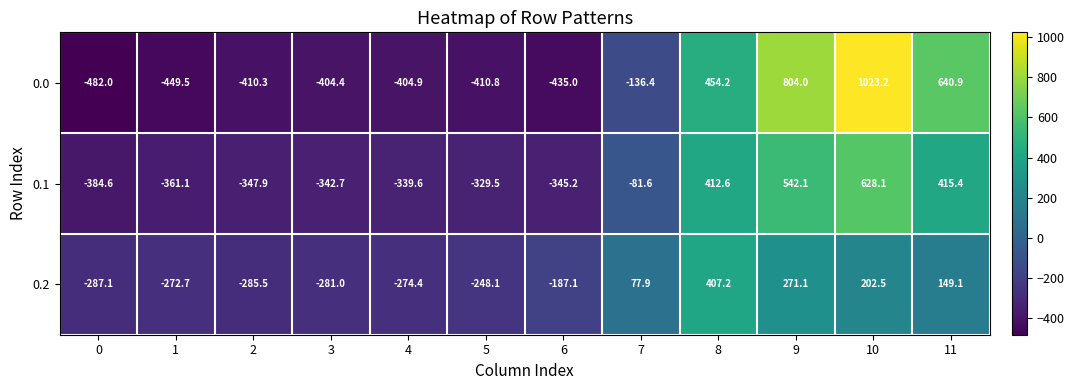

Rank the series at 11 from lowest to highest value.

0.2, 0.1, 0.0